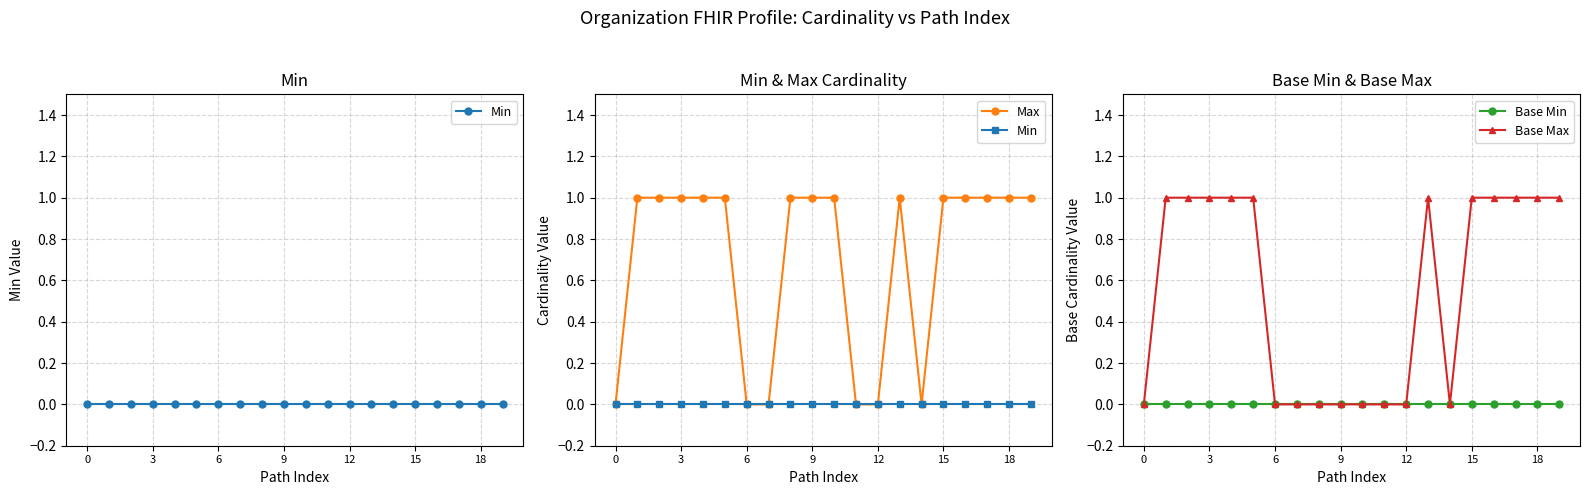

True or false: Base Max has more than 0 interior local peaks.

True